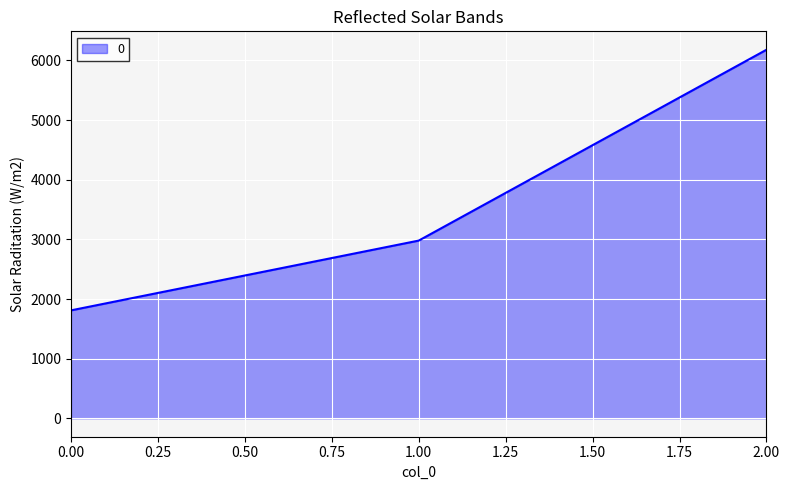

Reading left to right, list all the values displayed in this chart.

0.00=1810	1.00=2980	2.00=6180